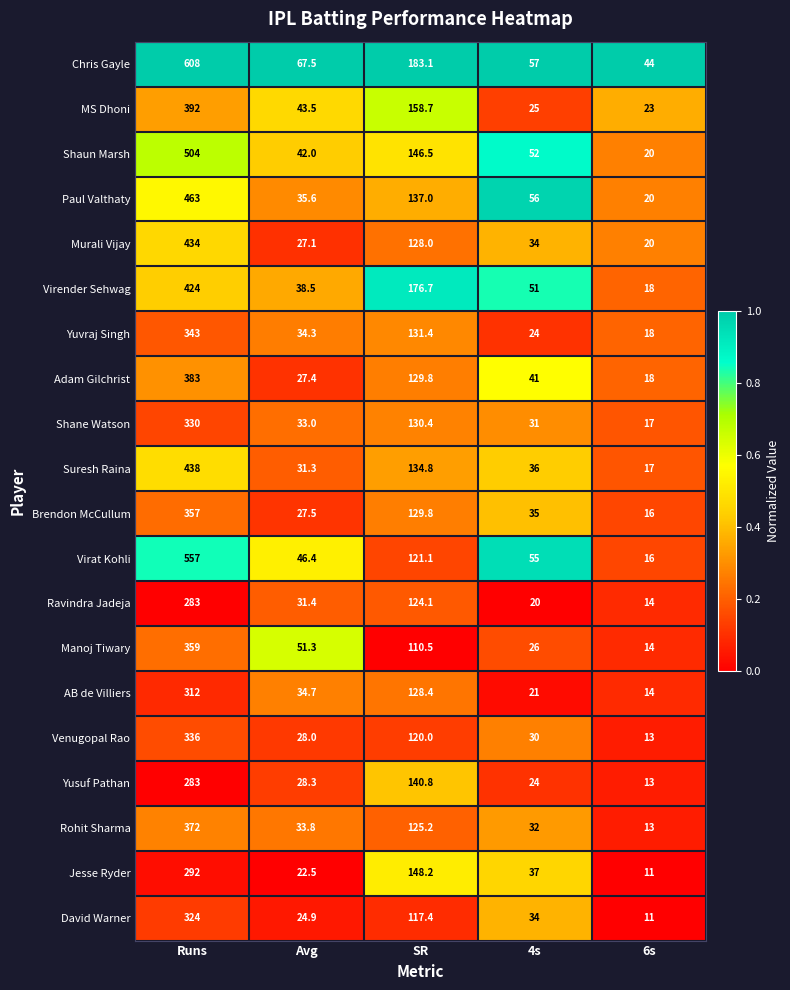

Is it true that Adam Gilchrist equals 129.8 at SR?

True